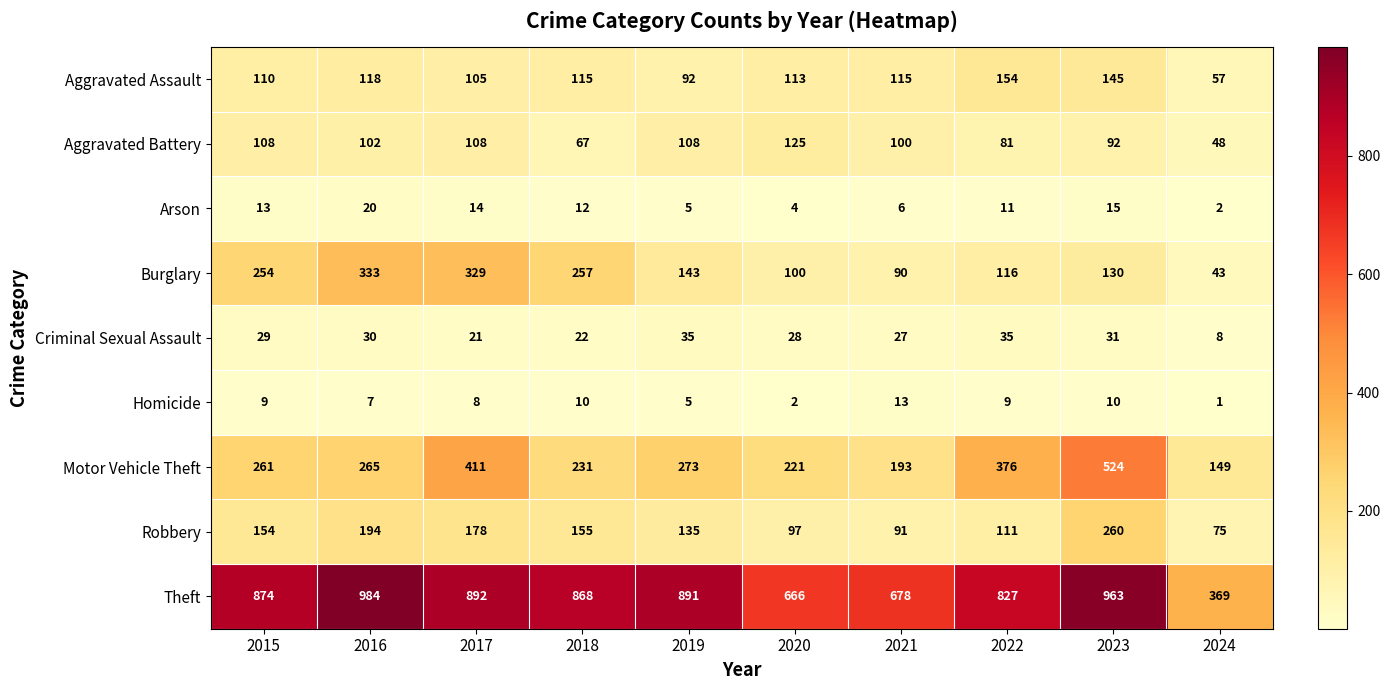

Which series changed the most between 2015 and 2021?

Theft